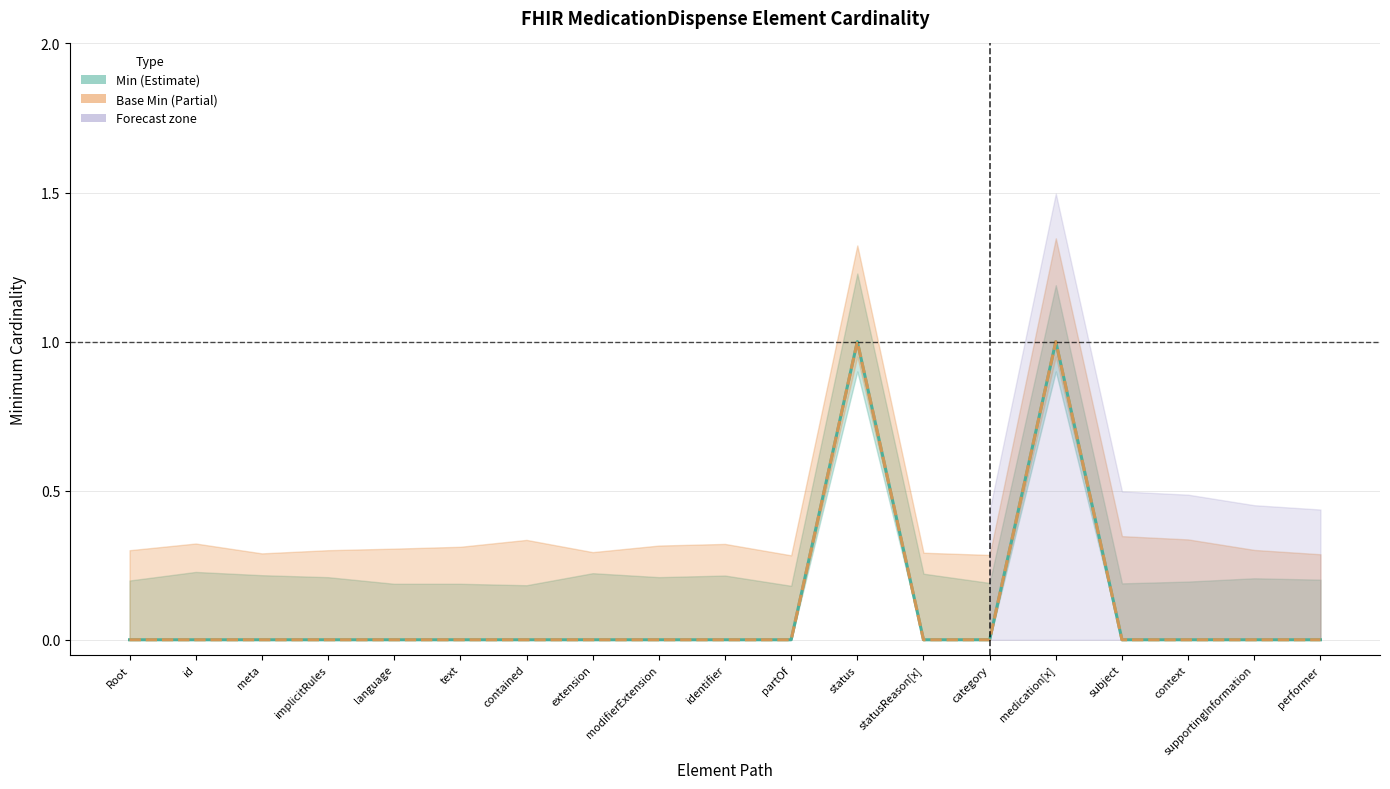

True or false: Base Min has more than 2 interior local peaks.

False